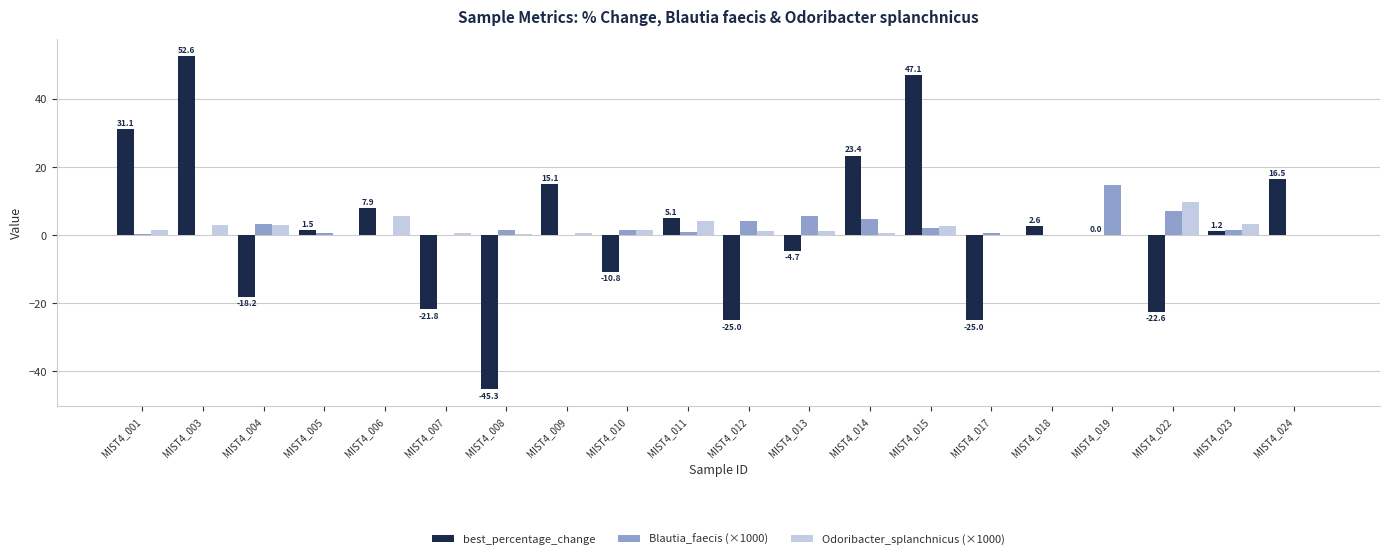

At which label does Odoribacter_splanchnicus (×1000) reach its peak?

MIST4_022